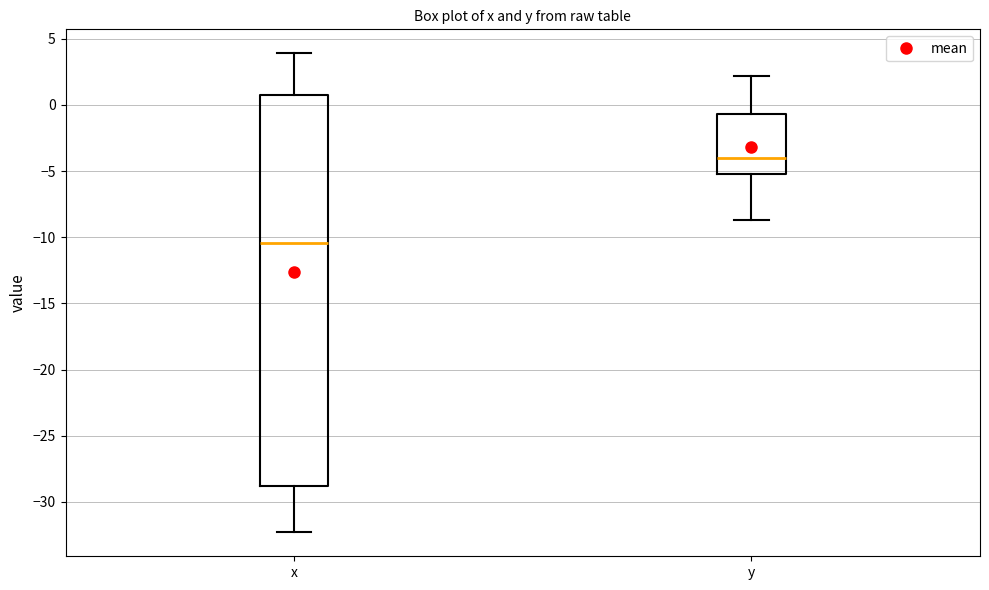

Which box's median line is the highest?

y